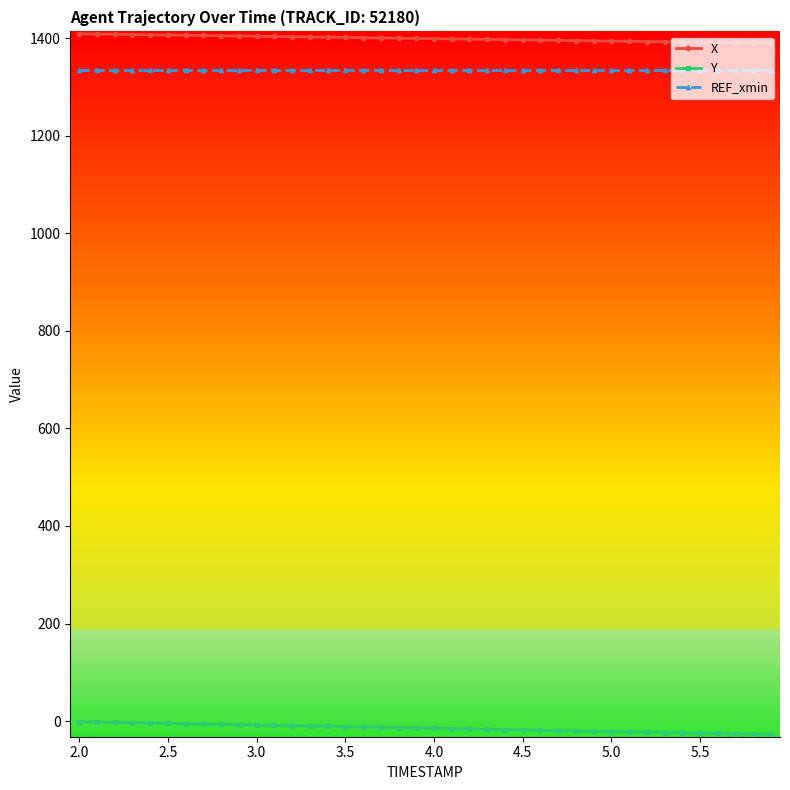

Which series has the largest range (max minus min)?

Y